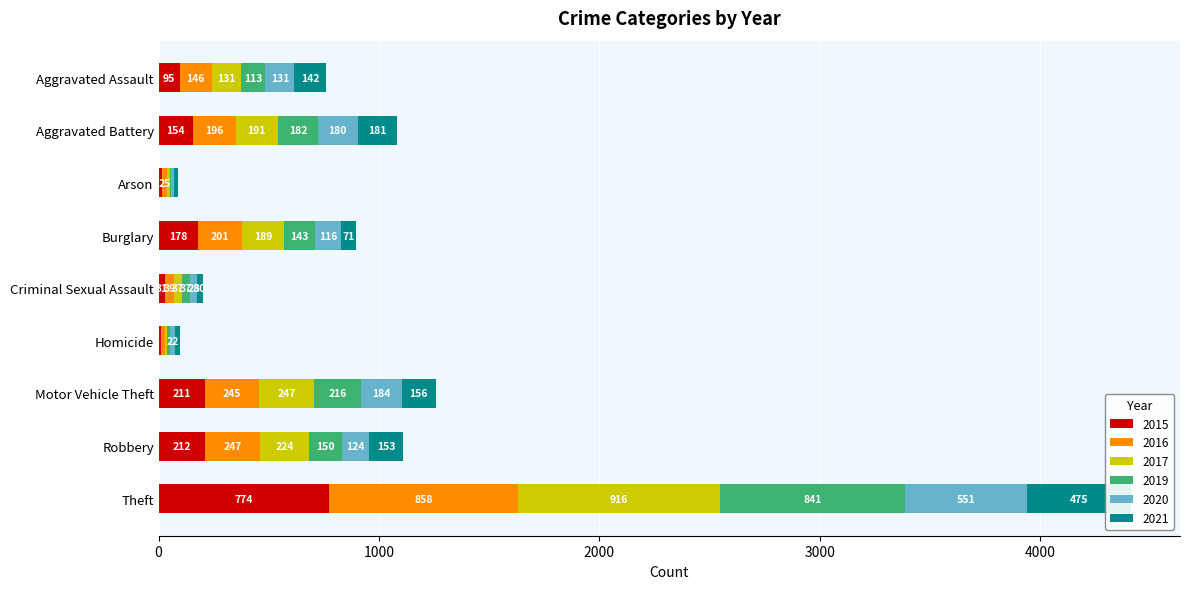

At which label does 2020 reach its minimum?

Arson